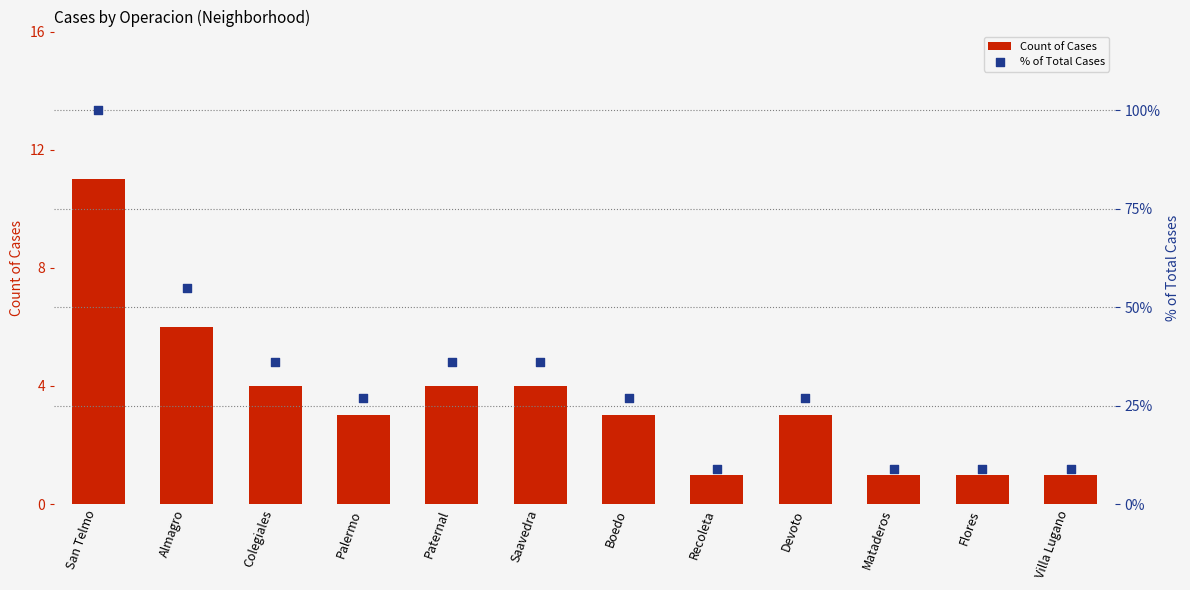

At which category is the sum across all series the highest?

San Telmo